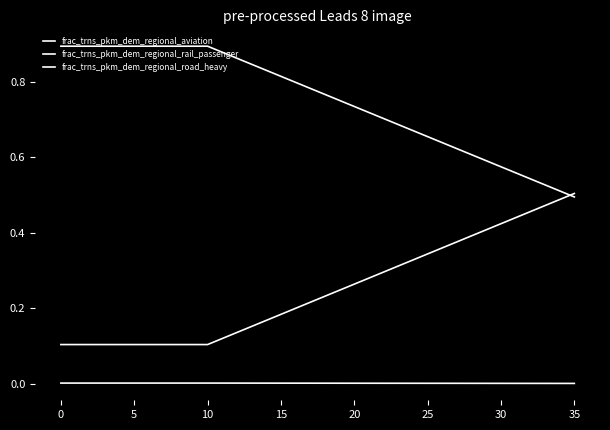

How many categories are shown in the chart?

36